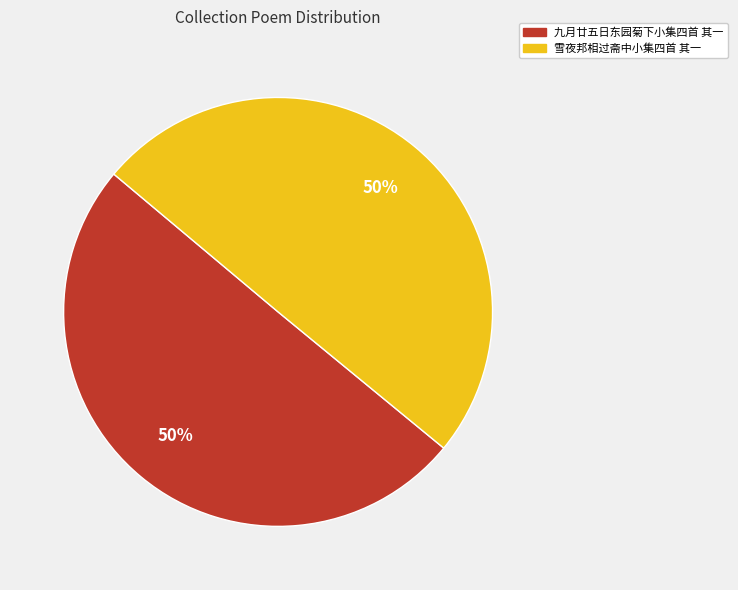

The 雪夜邦相过斋中小集四首 其一 slice represents 59% of the pie. True or false?

False